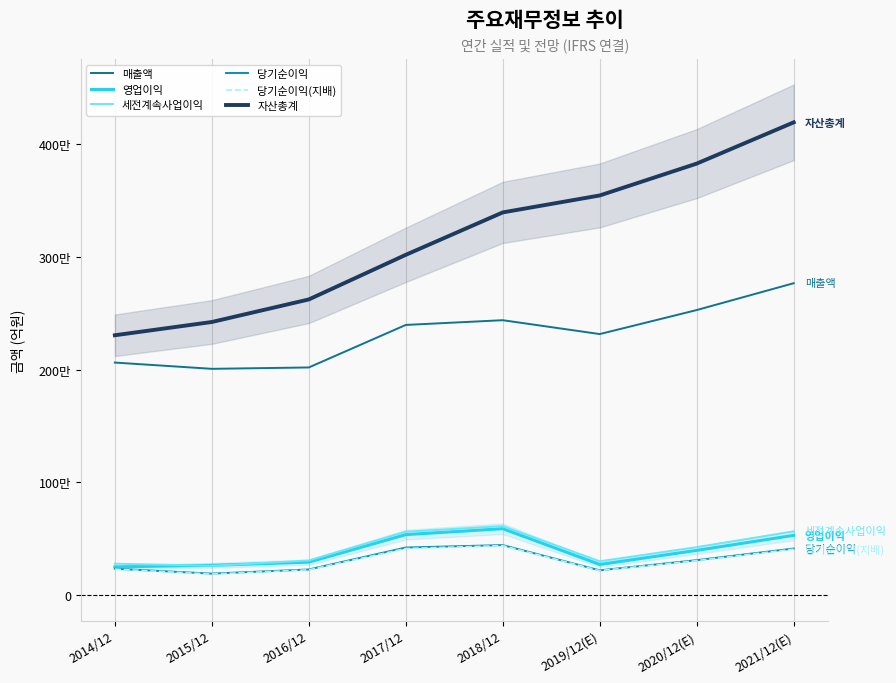

Is it true that 당기순이익 equals 295108 at 2015/12?

False